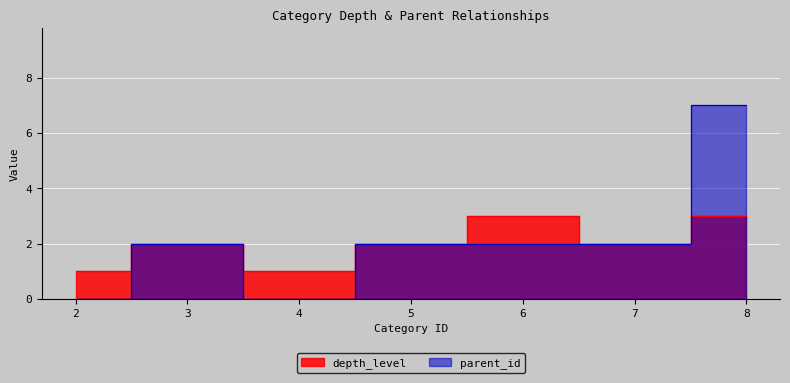

Which label corresponds to the smallest value in the chart?

2